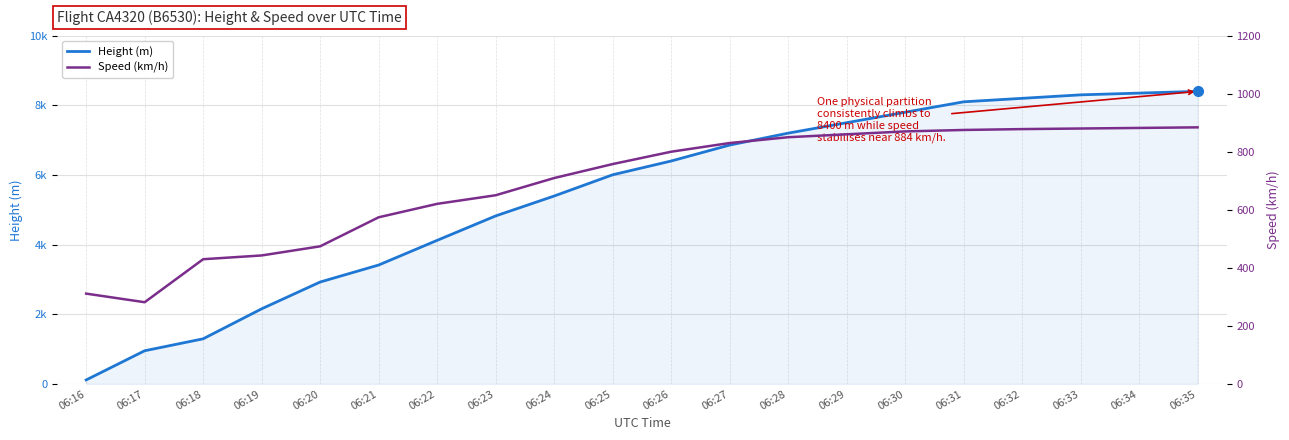

Which series has the widest spread of values?

Height (m)